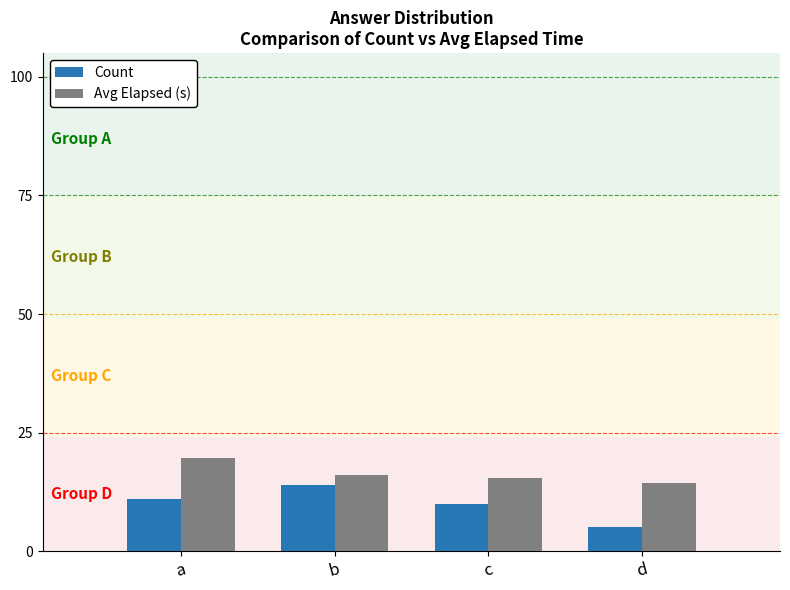

What is the difference between the highest and lowest values at a?

8.6